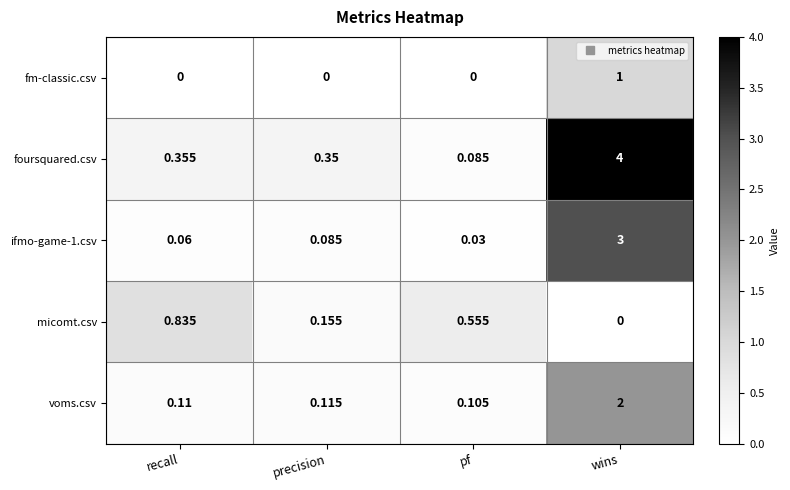

At which category is the sum across all series the highest?

wins